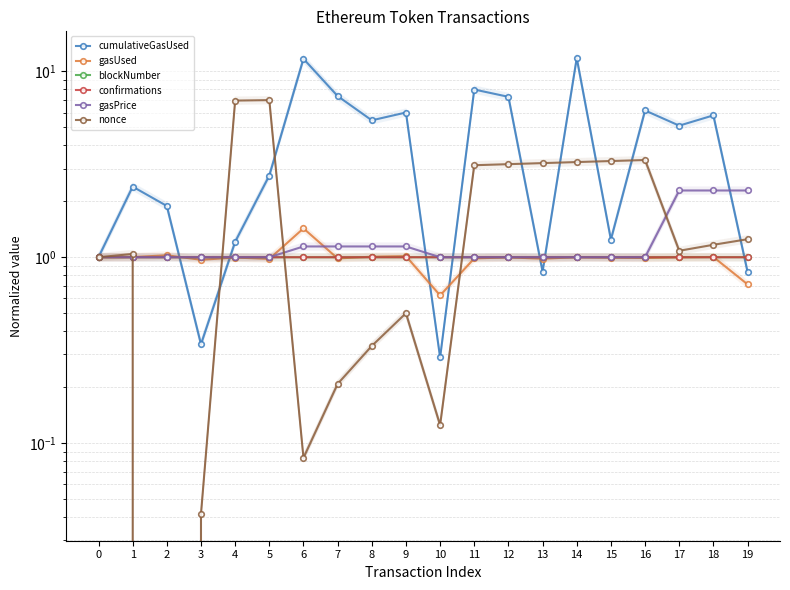

At which label does blockNumber reach its peak?

19